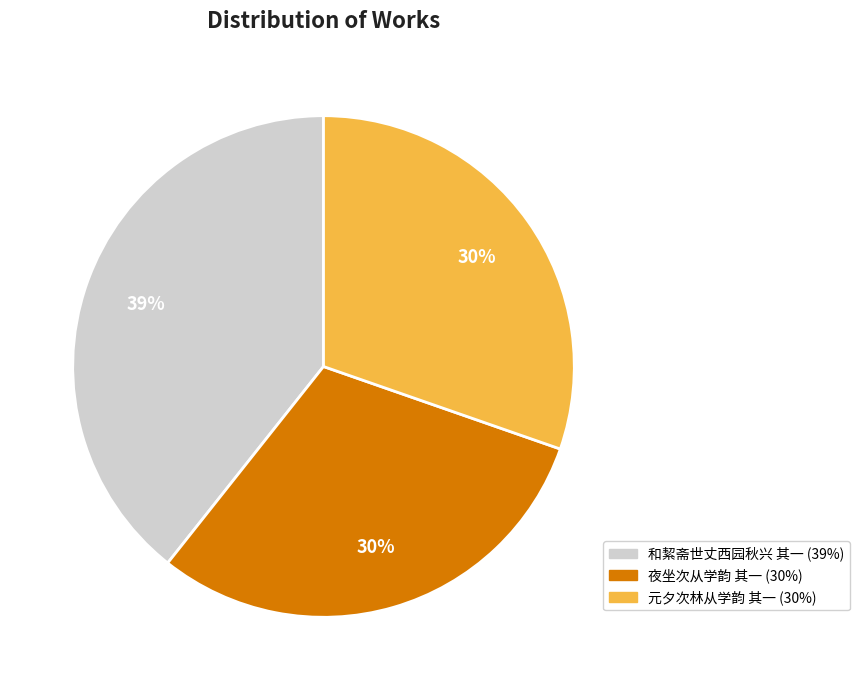

To the nearest percent, what is the average slice percentage?

33%